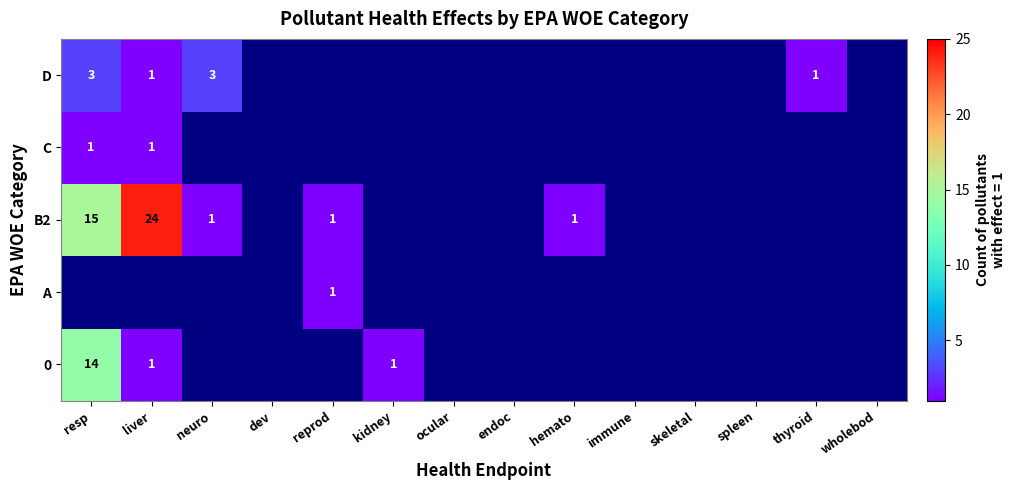

True or false: D has a value of 1 at liver.

True